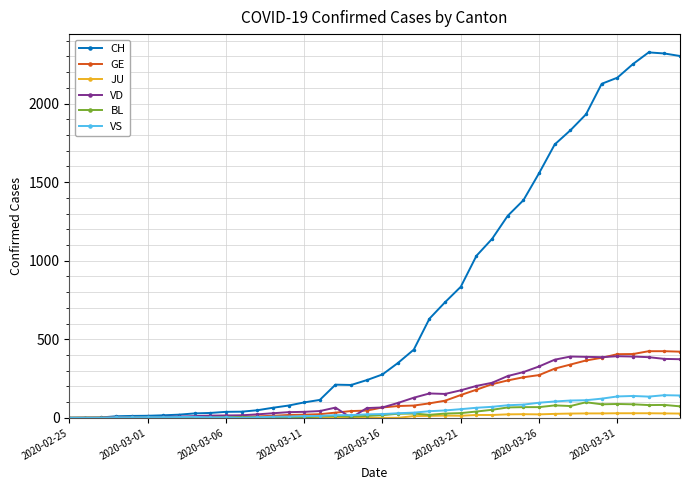

What is the greatest value displayed?

2326